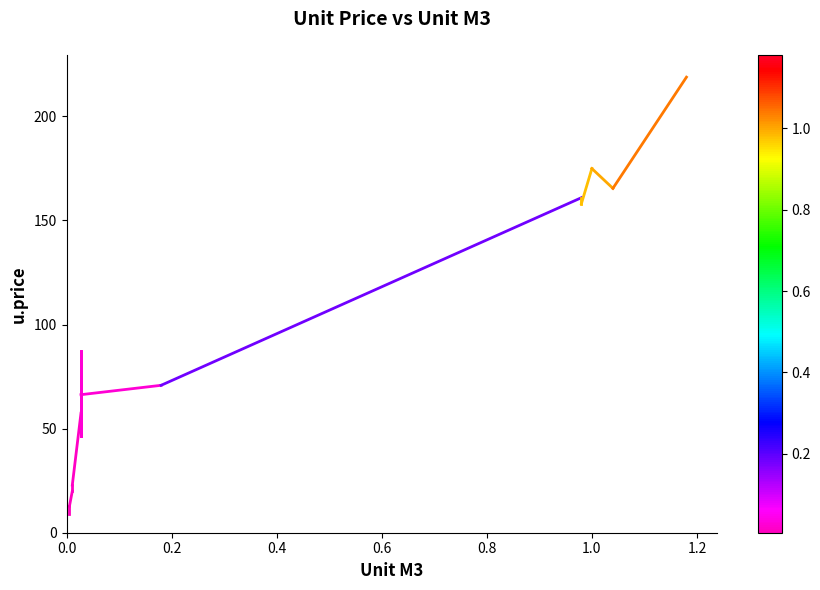

True or false: the data has more than 2 interior local peaks.

True